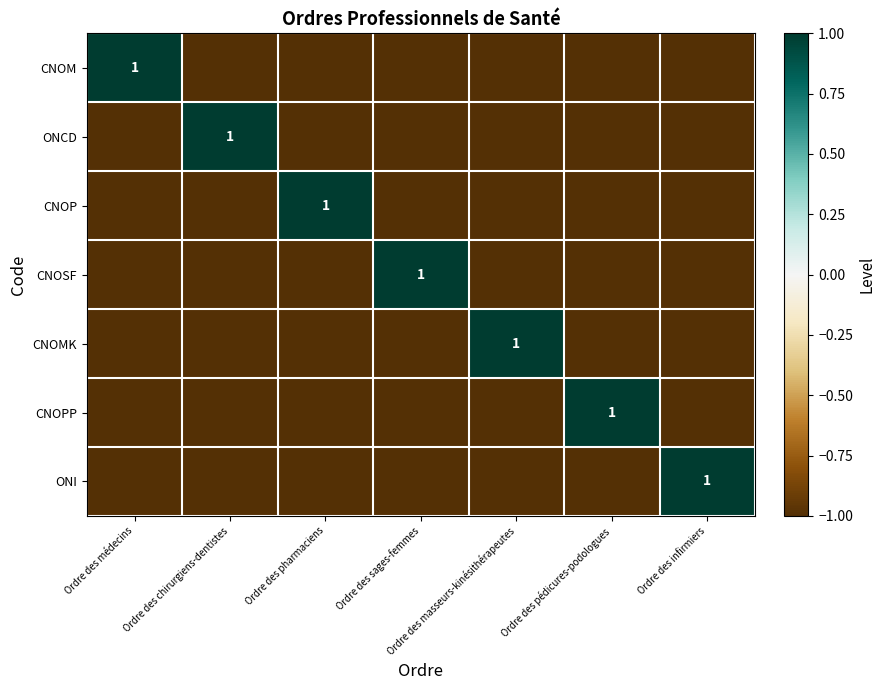

Count the number of data series in this chart.

7